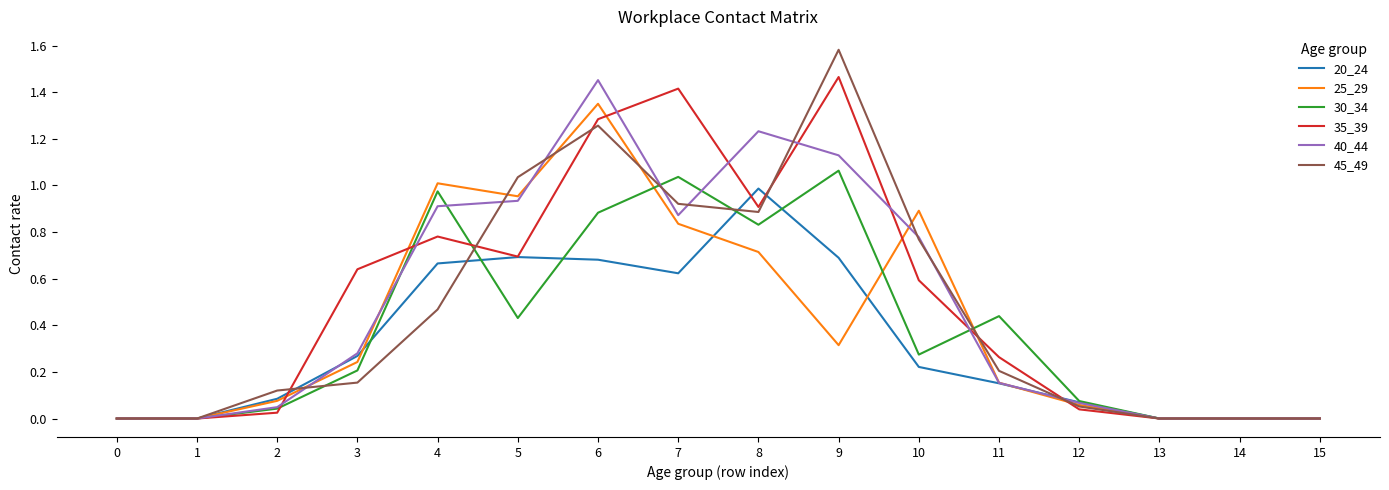

What are all the series names shown in the legend?

20_24, 25_29, 30_34, 35_39, 40_44, 45_49